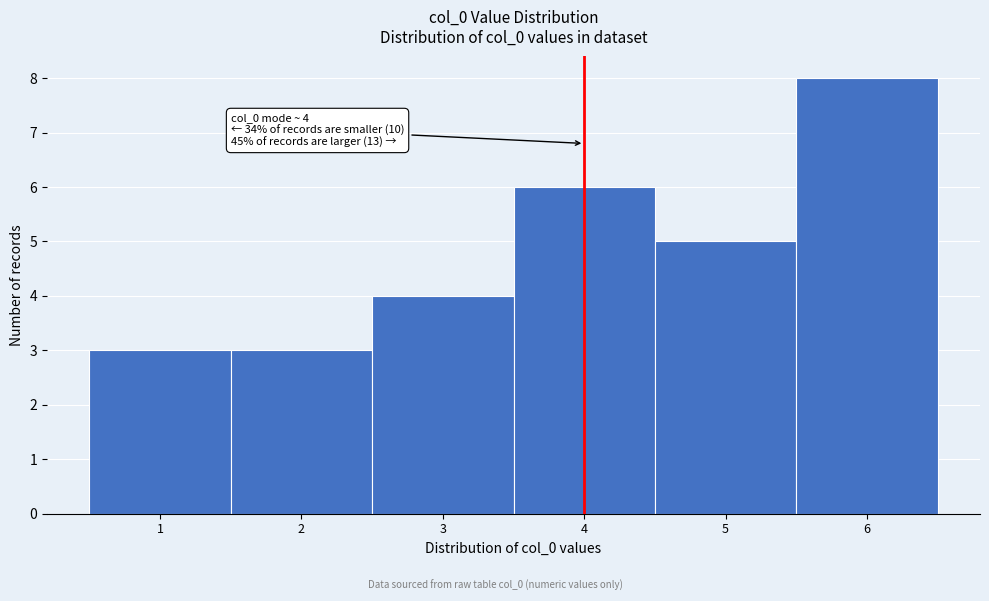

Reading left to right, what are all the values shown in this chart?

3	3	4	6	5	8